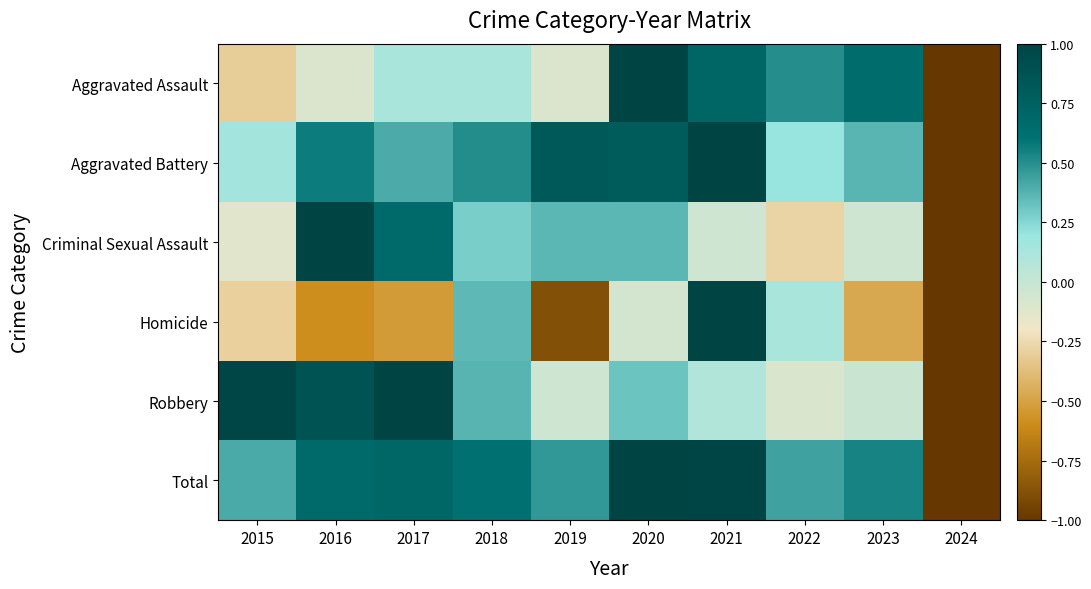

Reading left to right, what are all the values shown in this chart?

Aggravated Assault: 2015=-0.3	2016=-0.1	2017=0.1	2018=0.1	2019=-0.1	2020=1.0	2021=0.7	2022=0.5	2023=0.7	2024=-1.0
Aggravated Battery: 2015=0.2	2016=0.6	2017=0.4	2018=0.5	2019=0.8	2020=0.8	2021=1.0	2022=0.2	2023=0.4	2024=-1.0
Criminal Sexual Assault: 2015=-0.1	2016=1.0	2017=0.7	2018=0.3	2019=0.4	2020=0.4	2021=-0.0	2022=-0.3	2023=-0.0	2024=-1.0
Homicide: 2015=-0.3	2016=-0.6	2017=-0.5	2018=0.4	2019=-0.9	2020=-0.1	2021=1.0	2022=0.1	2023=-0.5	2024=-1.0
Robbery: 2015=1.0	2016=0.9	2017=1.0	2018=0.4	2019=-0.0	2020=0.3	2021=0.1	2022=-0.1	2023=-0.0	2024=-1.0
Total: 2015=0.4	2016=0.7	2017=0.7	2018=0.6	2019=0.5	2020=1.0	2021=1.0	2022=0.4	2023=0.5	2024=-1.0